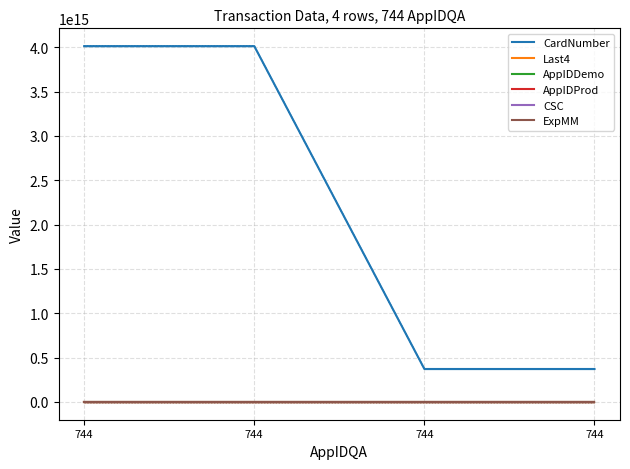

Which series has the largest total across all categories?

CardNumber